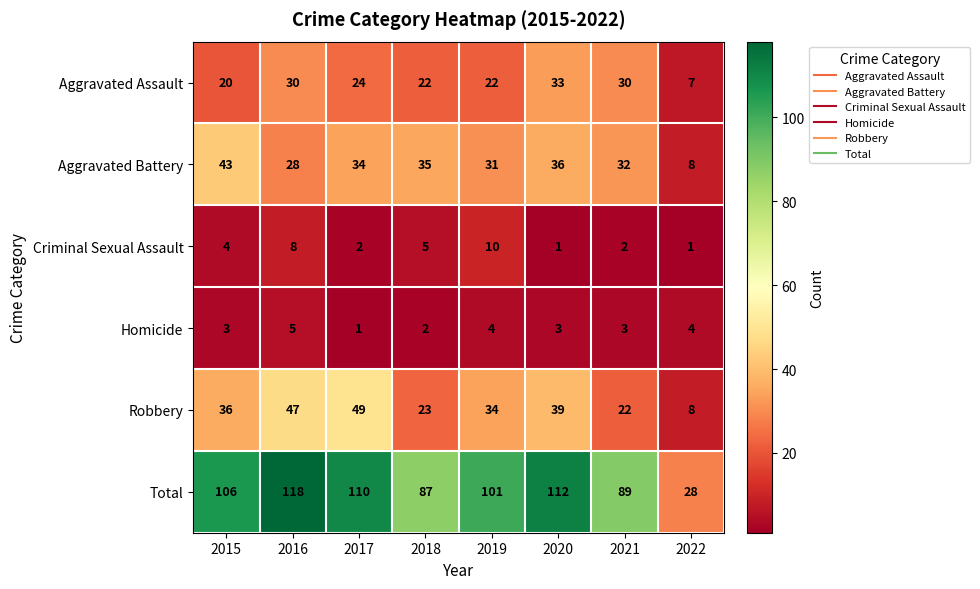

What is the maximum value shown in the chart?

118